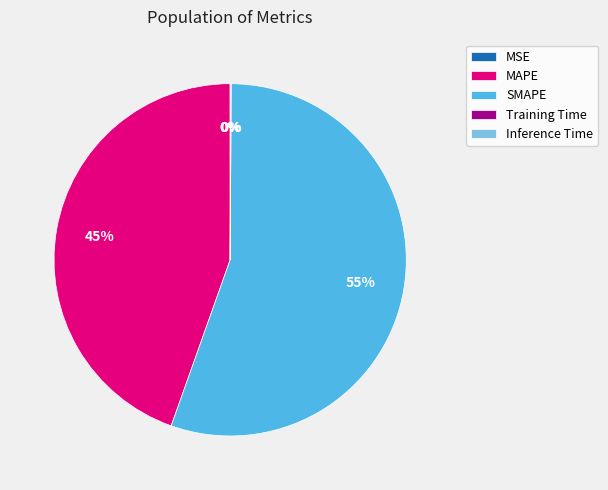

The MAPE slice represents 45% of the pie. True or false?

True